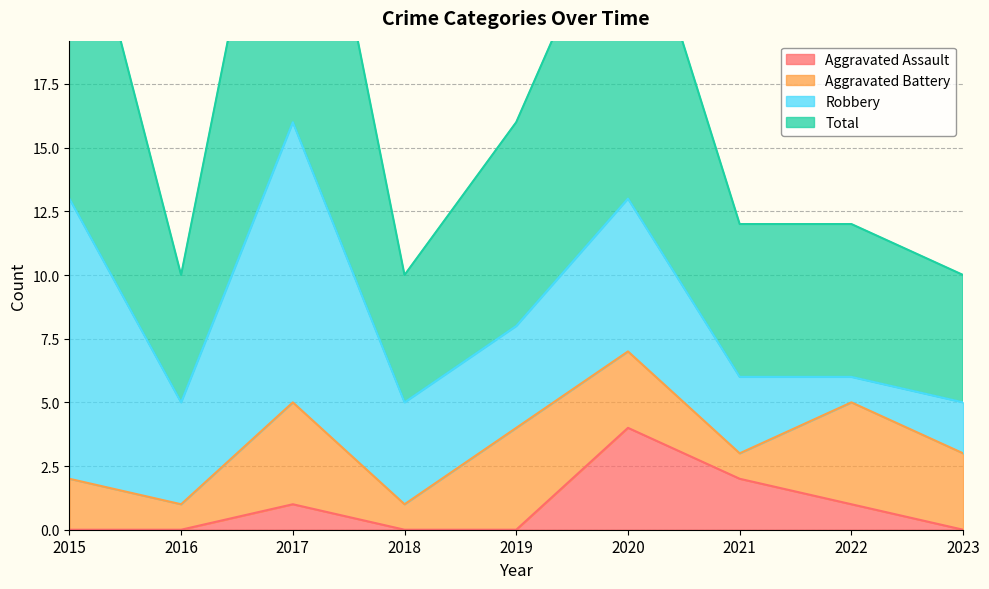

What is the maximum value for Aggravated Assault?

4